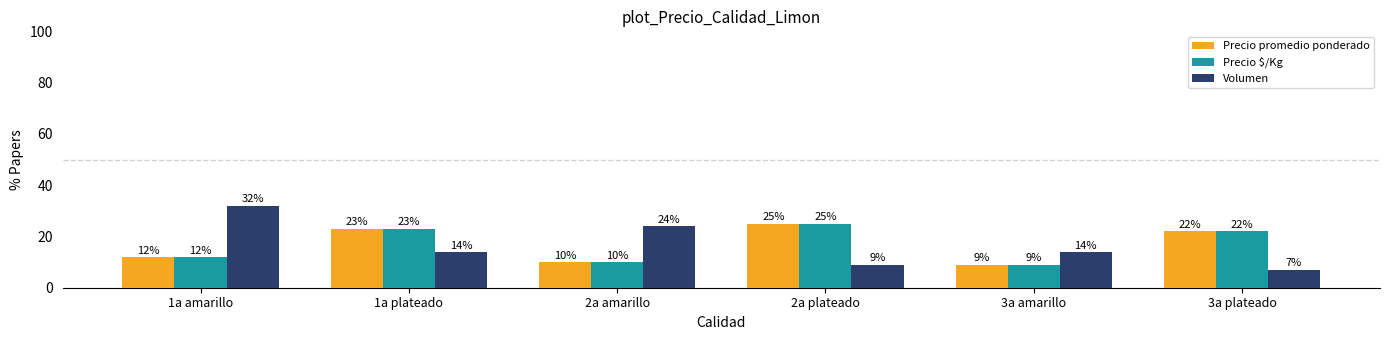

What is the difference between the highest and lowest values at 1a amarillo?

20